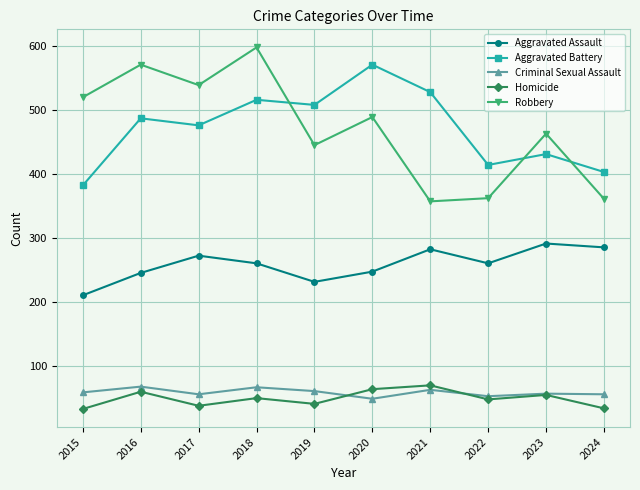

What is the total value across all series at 2020?

1418